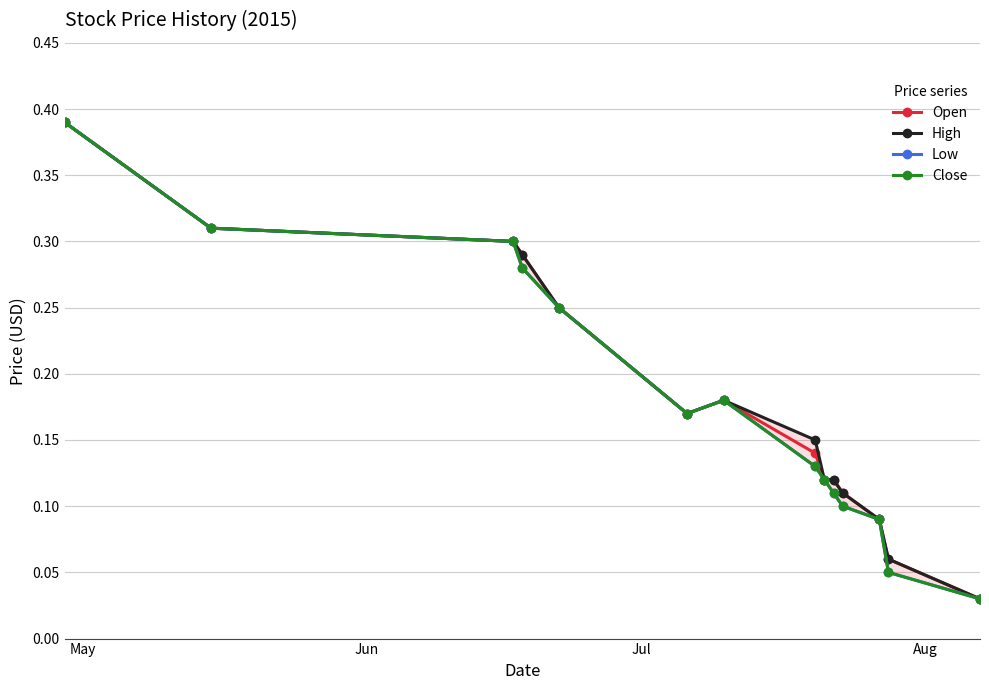

The value of Open at May is 0.2. True or false?

False